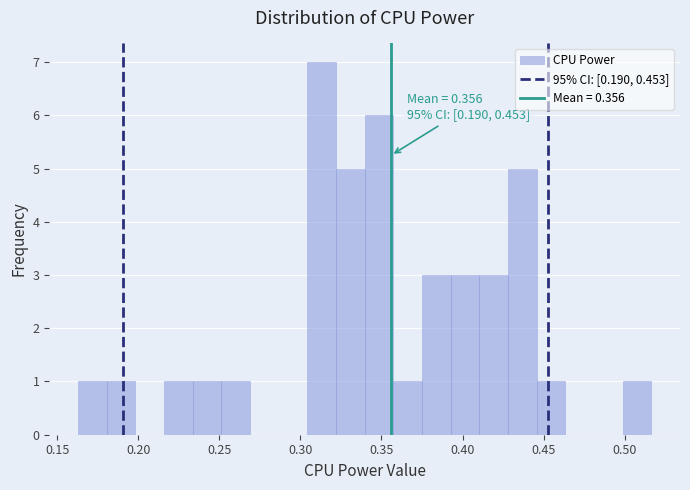

Around what value on the x-axis is the tallest bar? Give the approximate position of its centre, as read against the axis.

0.315